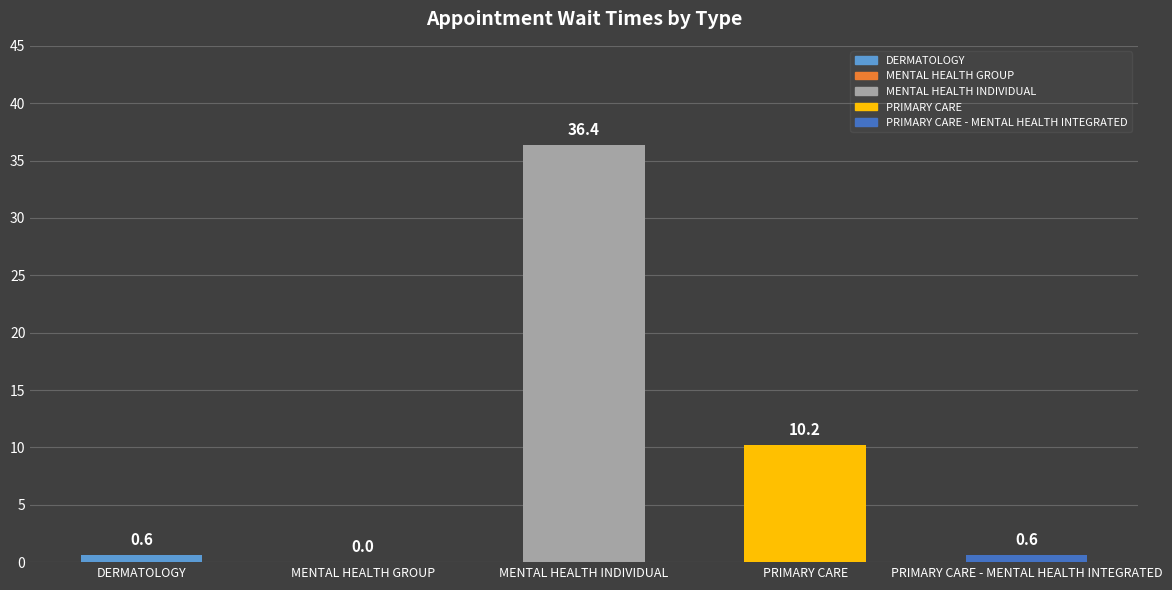

What is the average value?

9.6